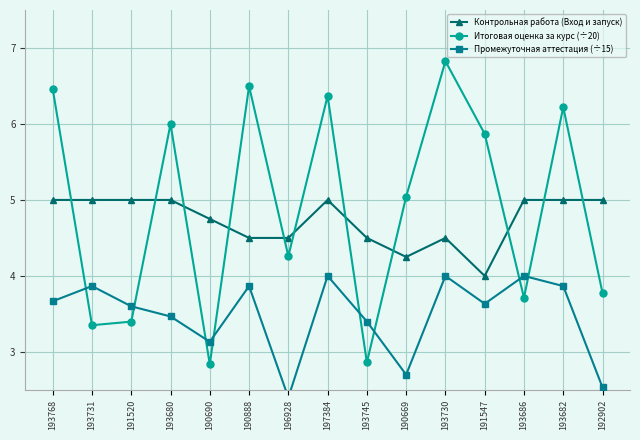

At how many categories does at least one series exceed 5?

8